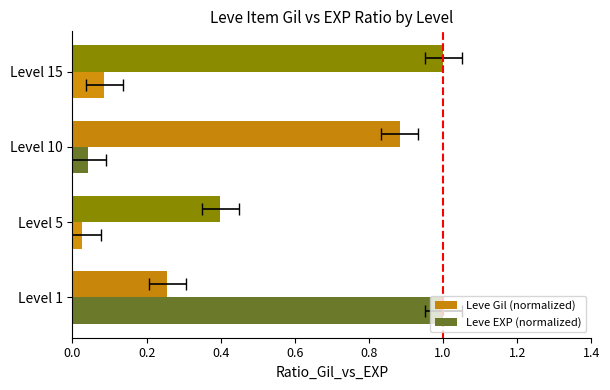

What is the value of the Leve Gil (normalized) bar at the 4th from the left?

1.0